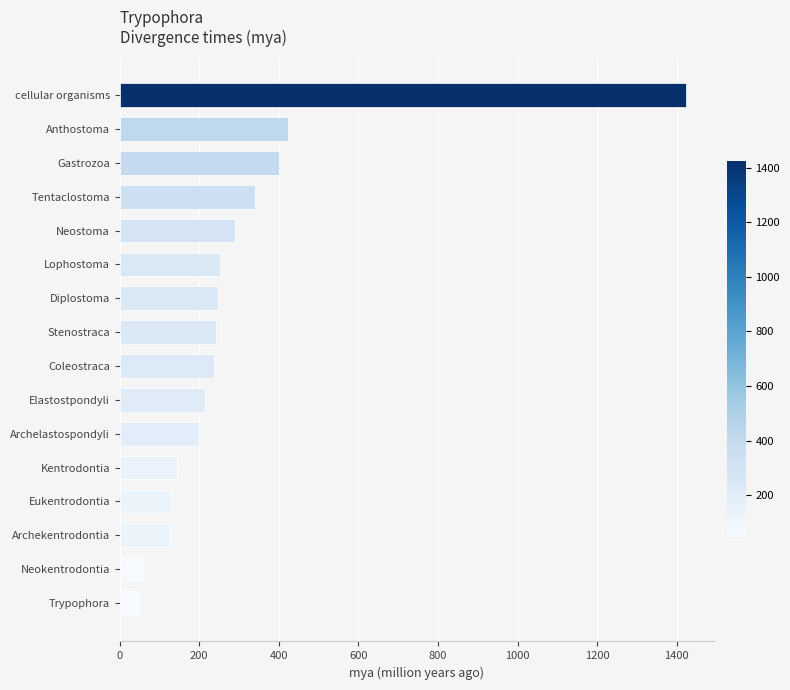

What is the difference between the maximum and minimum values?

1375